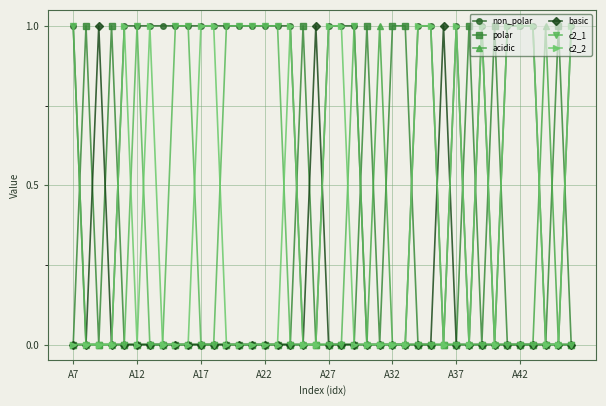

Which series has the largest total across all categories?

non_polar